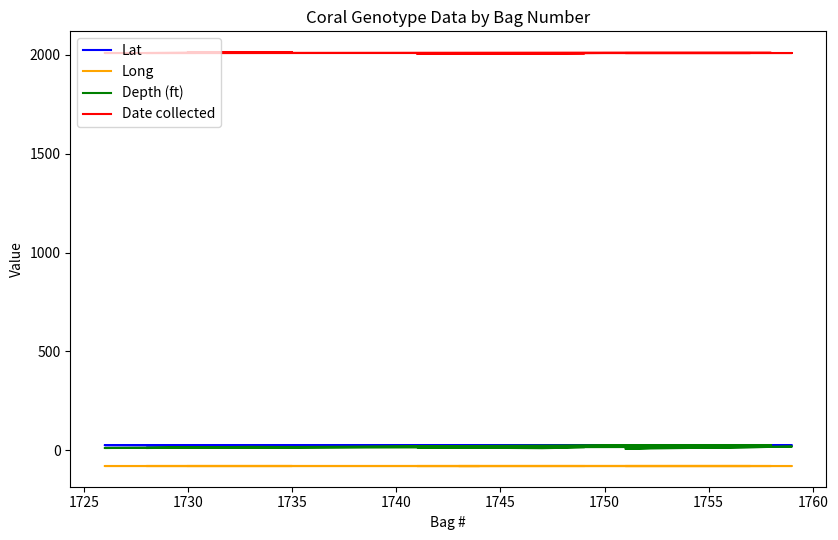

At how many categories does at least one series exceed 1470?

20